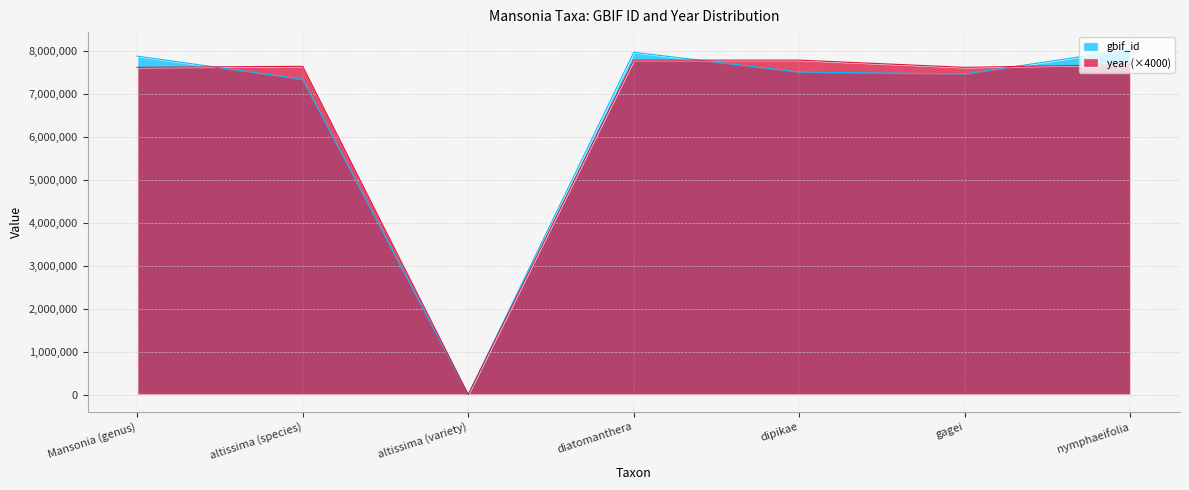

True or false: year has more than 2 interior local peaks.

False